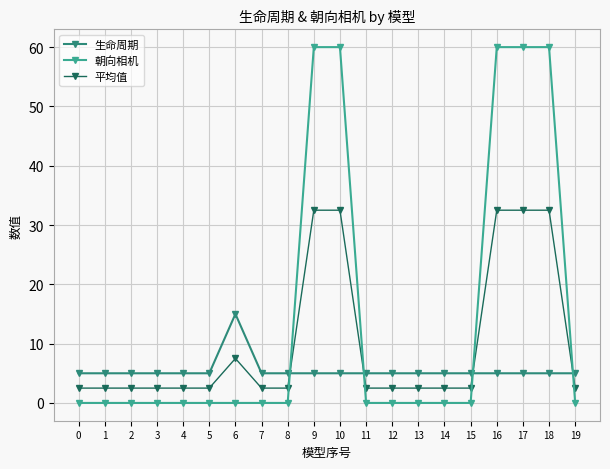

Reading right to left, what are all the values shown in this chart?

生命周期: 5.0	5.0	5.0	5.0	5.0	5.0	5.0	5.0	5.0	5.0	5.0	5.0	5.0	15.0	5.0	5.0	5.0	5.0	5.0	5.0
朝向相机: 0.0	60.0	60.0	60.0	0.0	0.0	0.0	0.0	0.0	60.0	60.0	0.0	0.0	0.0	0.0	0.0	0.0	0.0	0.0	0.0
平均值: 2.5	32.5	32.5	32.5	2.5	2.5	2.5	2.5	2.5	32.5	32.5	2.5	2.5	7.5	2.5	2.5	2.5	2.5	2.5	2.5